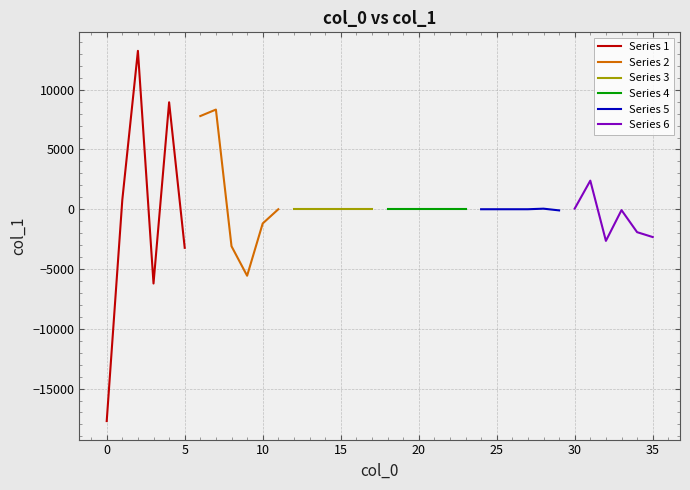

What is the lowest value of the Series 1 series?

-17719.9